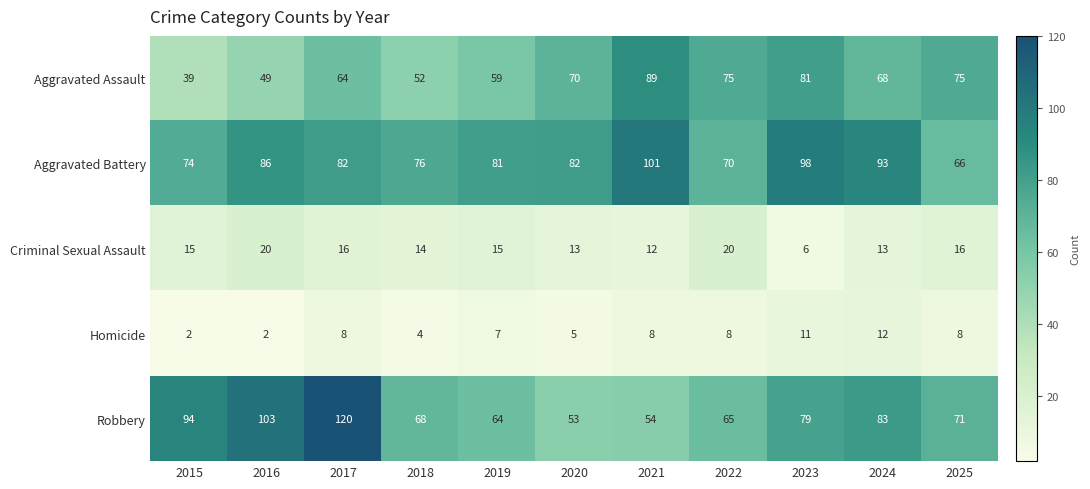

List the series in order of their peak value, highest first.

Robbery, Aggravated Battery, Aggravated Assault, Criminal Sexual Assault, Homicide